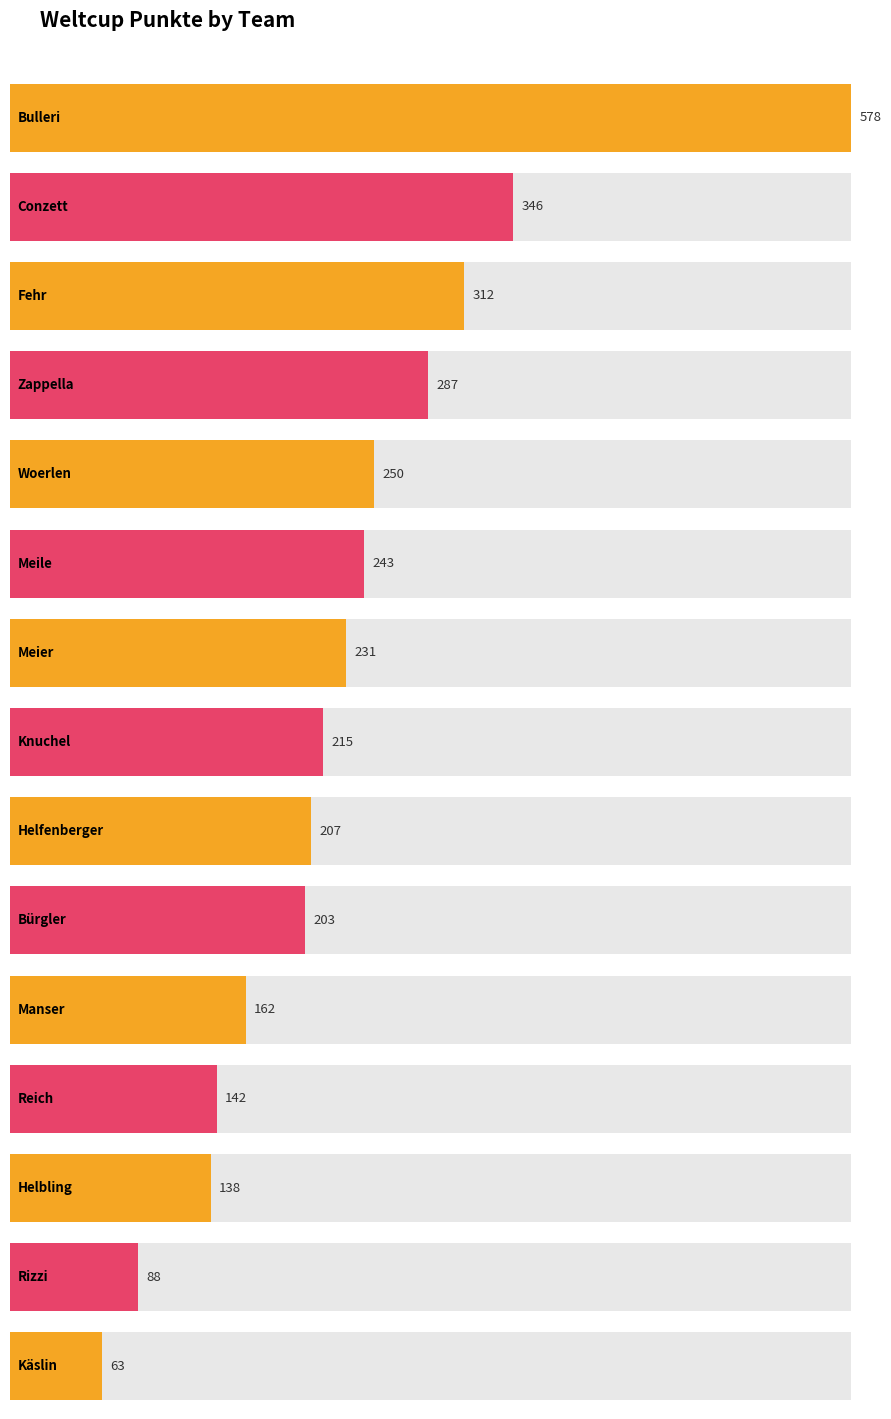

Are the bars horizontal?

Yes